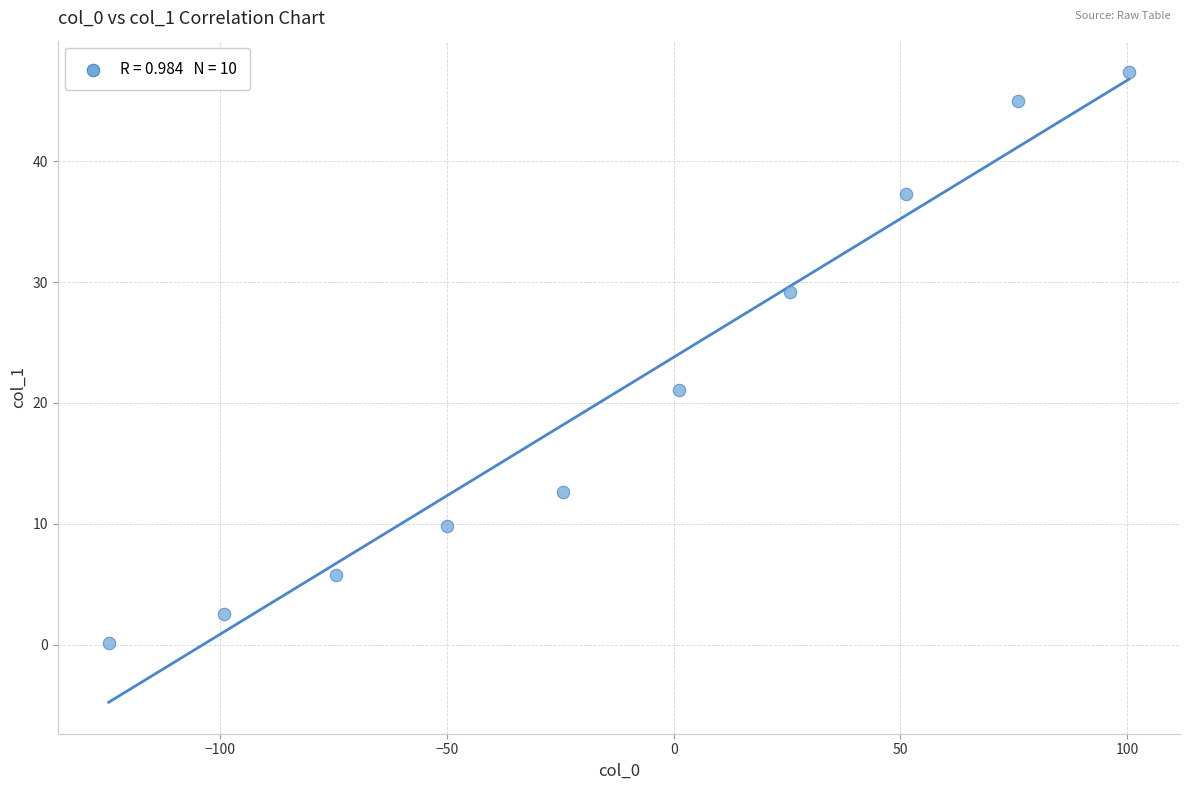

What Y value in the scatter plot is closest to 23?

21.1